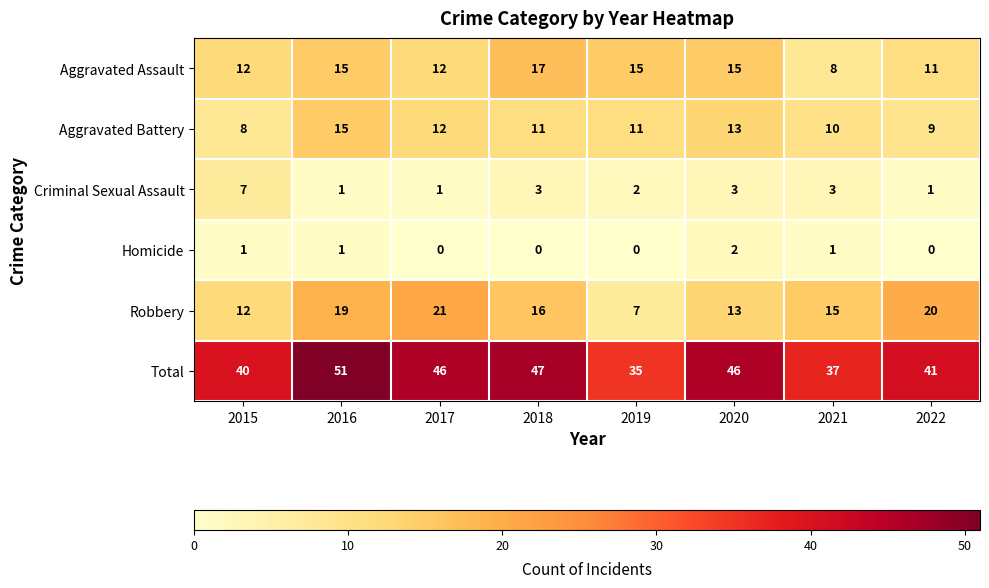

Which category has the lowest value in the Robbery series?

2019